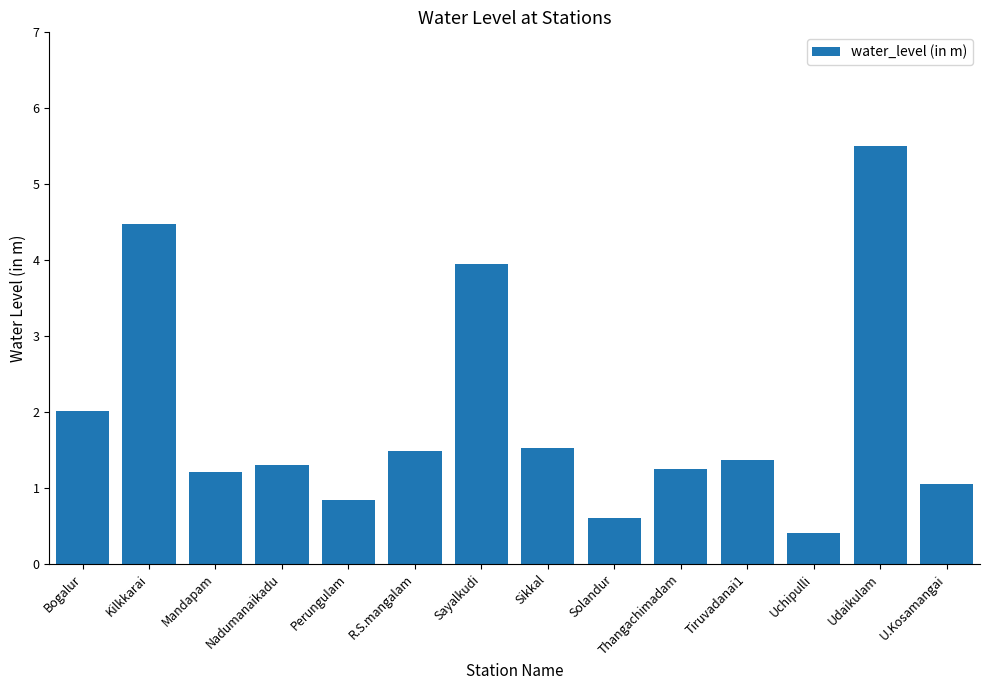

What is the label of the 11th bar from the left?

Tiruvadanai1